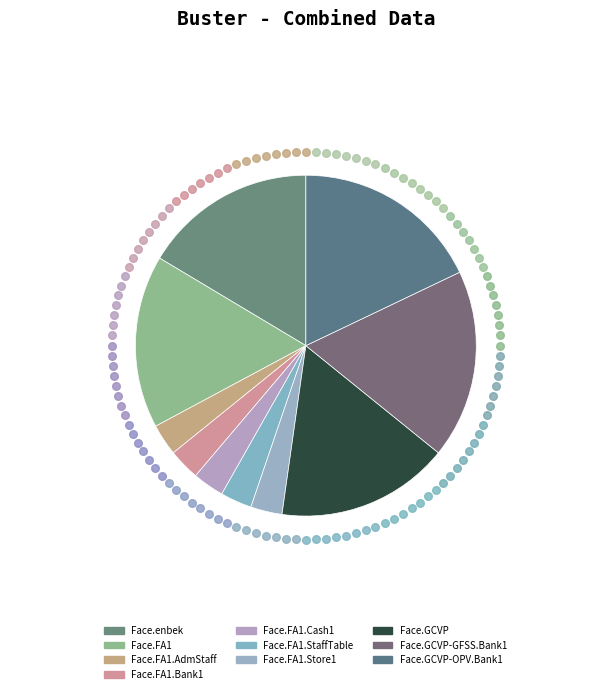

Does any single category account for the majority?

No